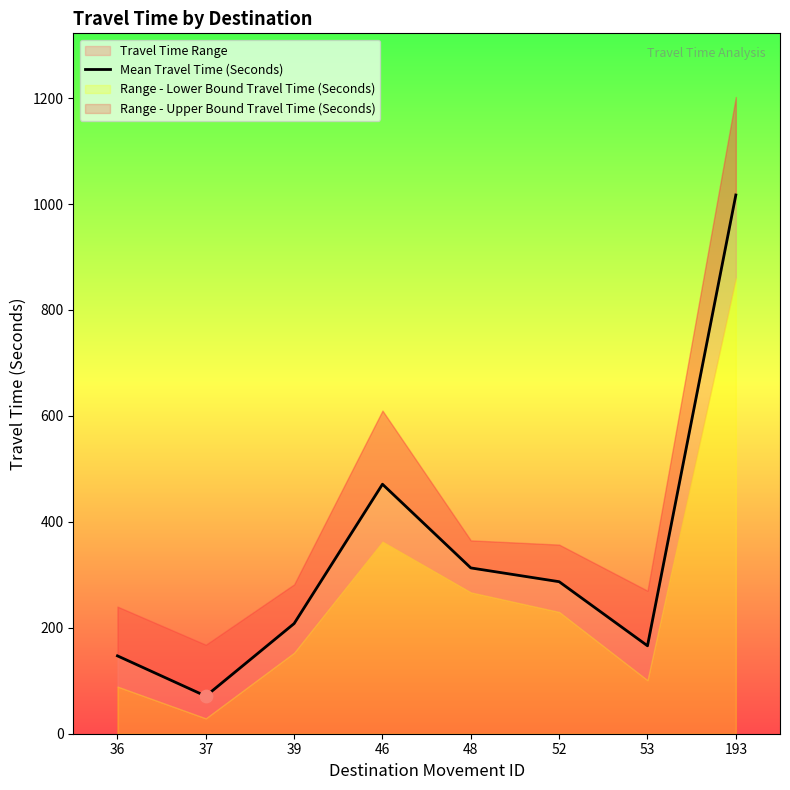

What is the change in value from 52 to 53?

-121